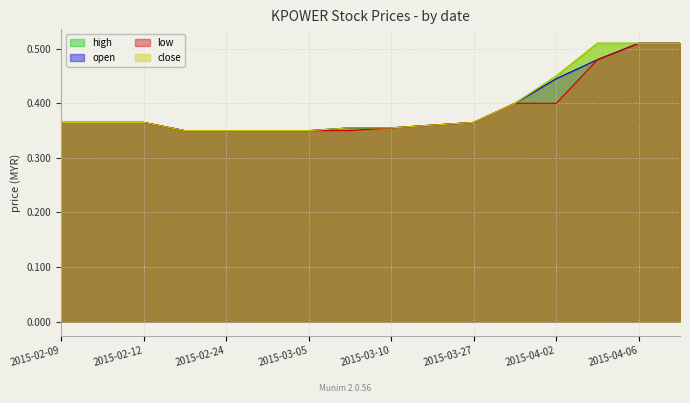

What is the label of the 3rd point from the left?

2015-02-12